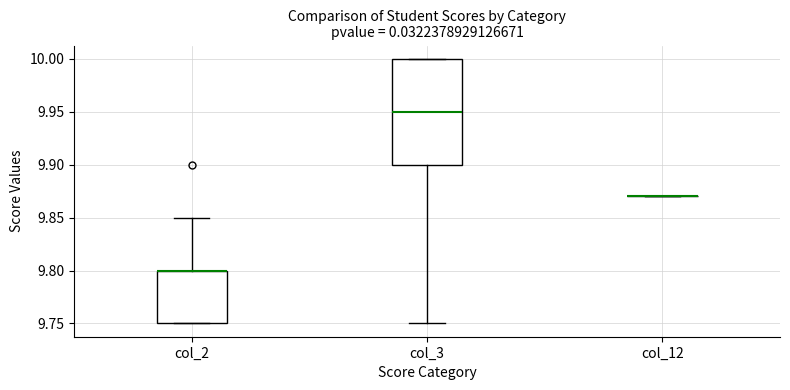

Comparing the boxes themselves (not the whiskers), which one is the tallest?

col_3